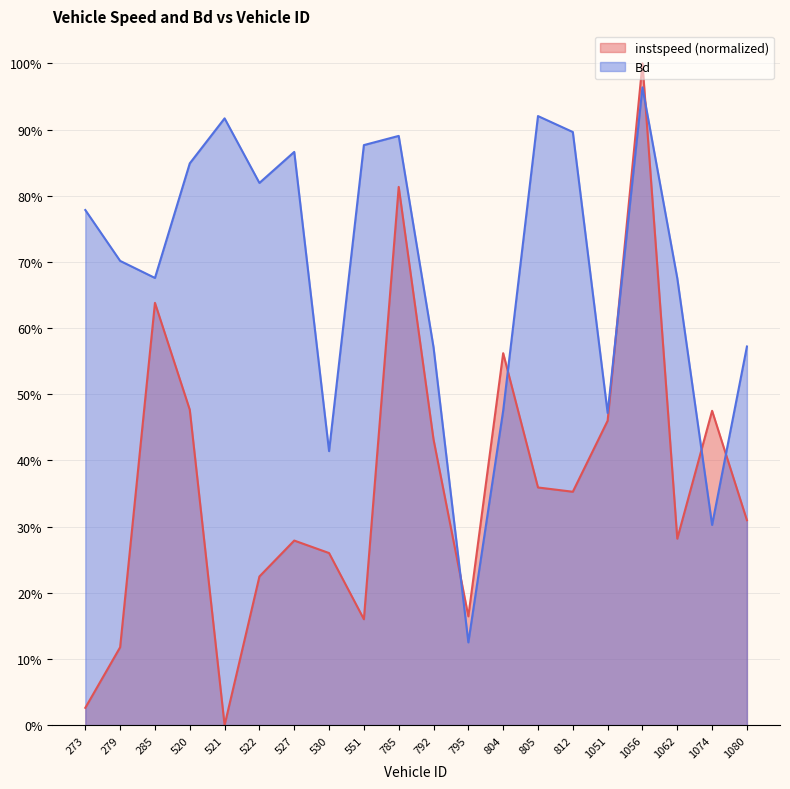

What is the difference between the maximum and minimum values in the instspeed series?

1.0